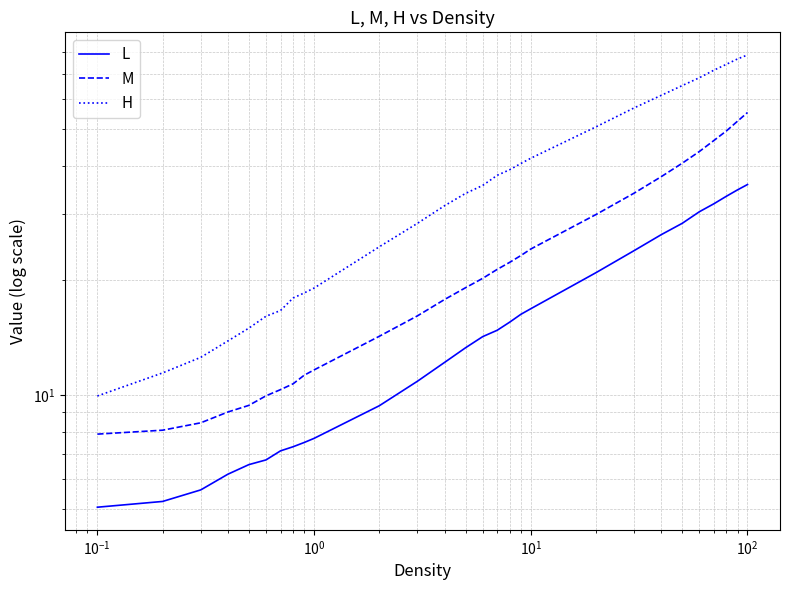

How many data points in L are above 14?

14